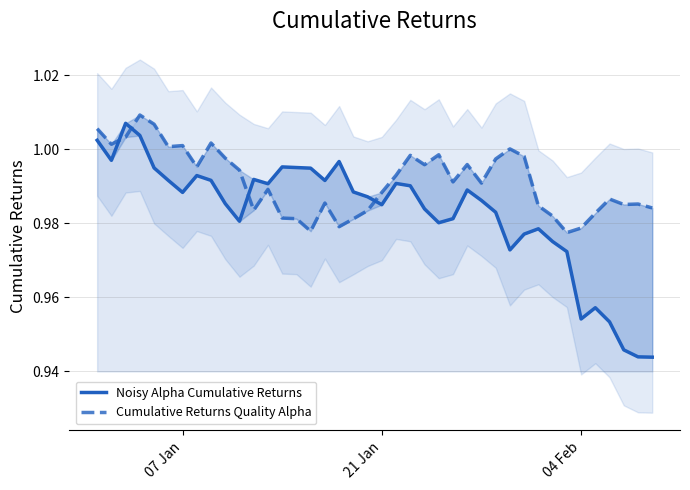

What is the average value of the Noisy Alpha Cumulative Returns series?

1.0